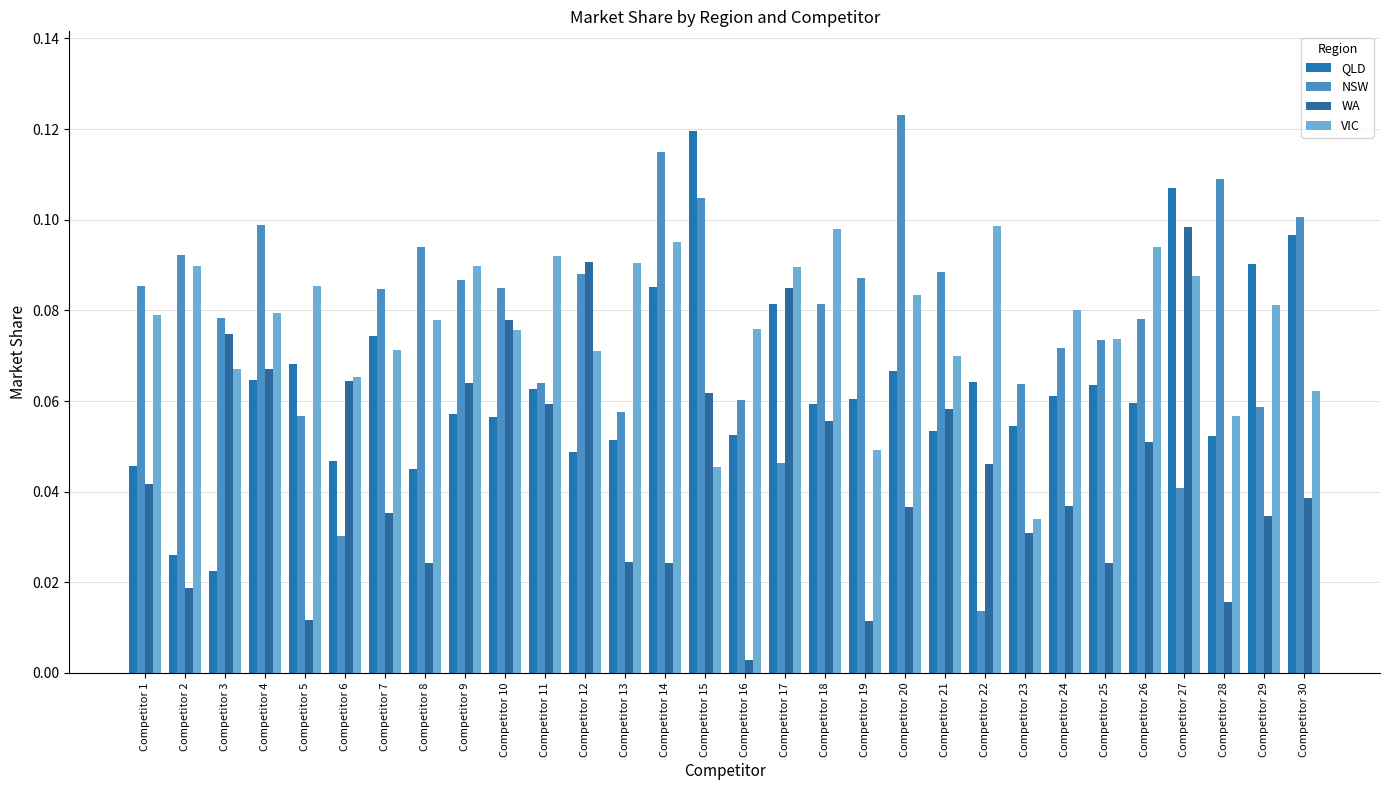

How many bars are there in each group?

4